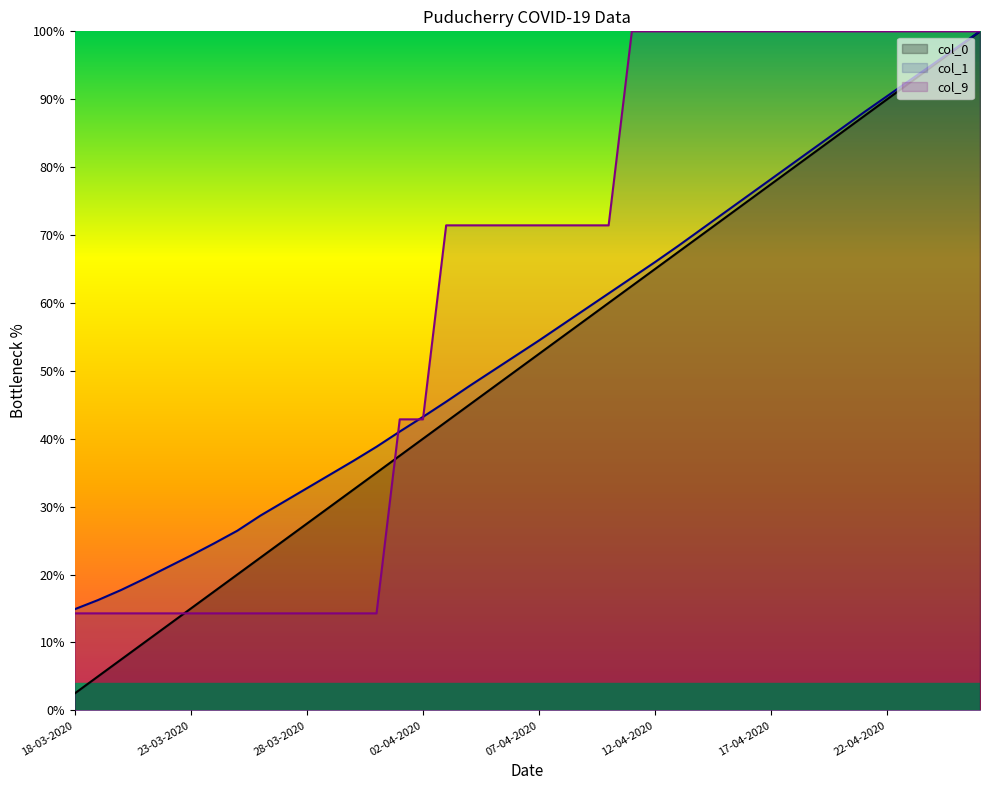

Which series has the largest range (max minus min)?

col_0